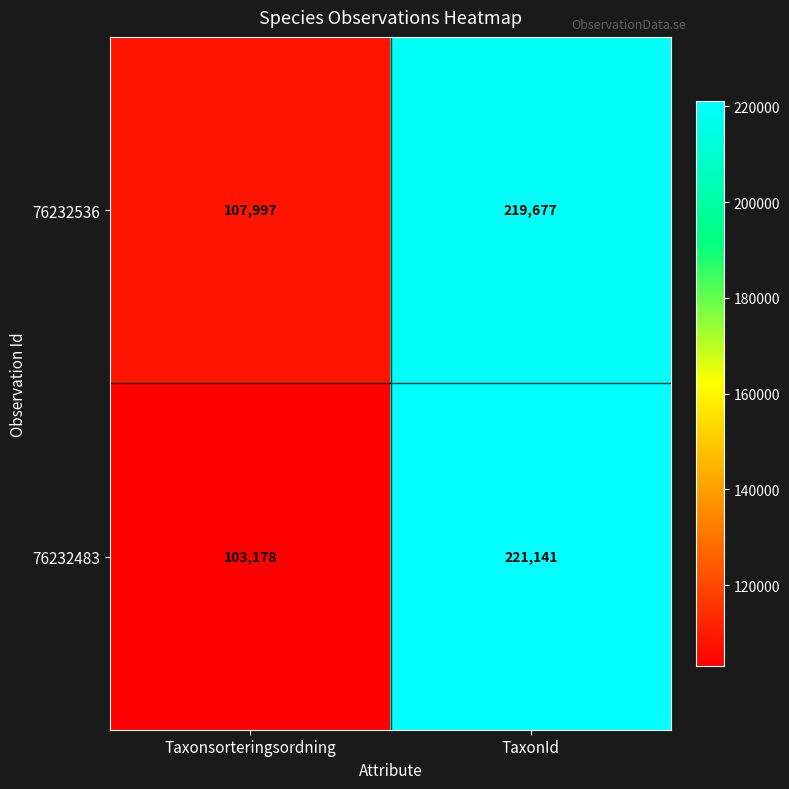

The value of 76232536 at Taxonsorteringsordning is 107997. True or false?

True